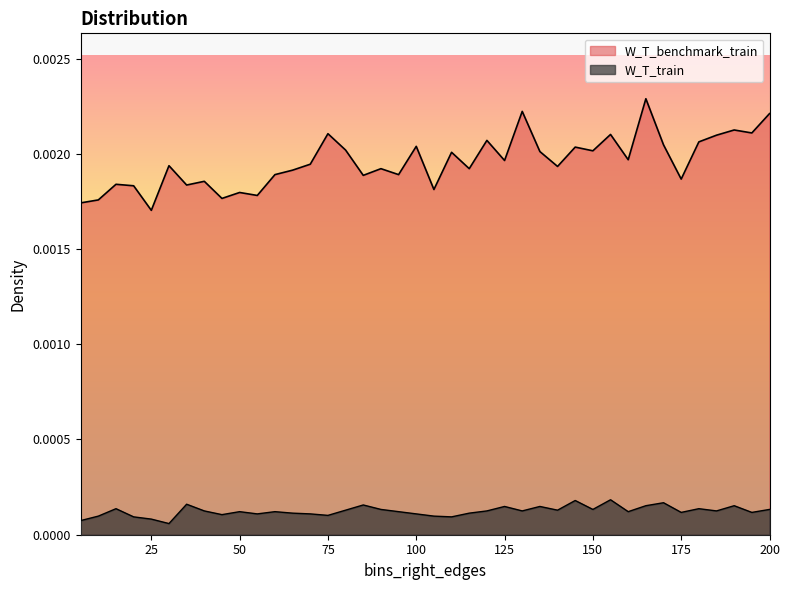

Does the chart have visible grid lines?

No